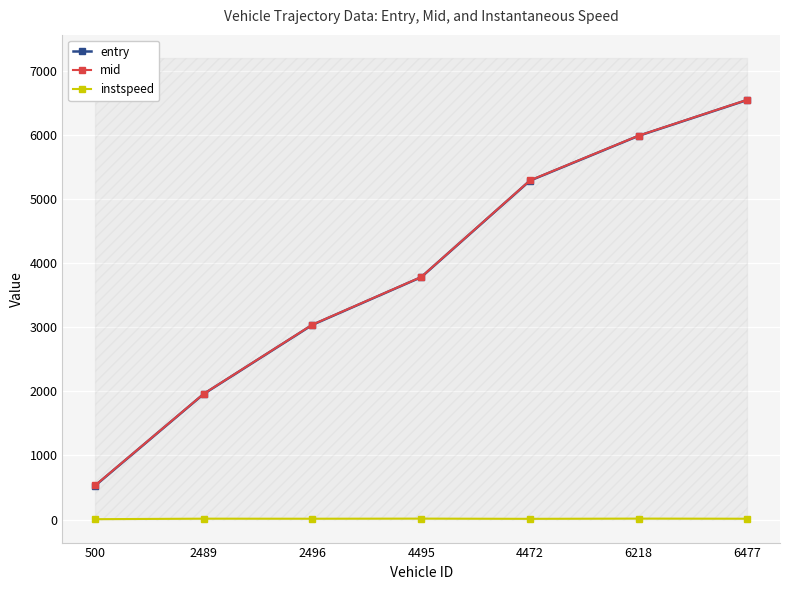

What is the sum of all mid values?

27137.0